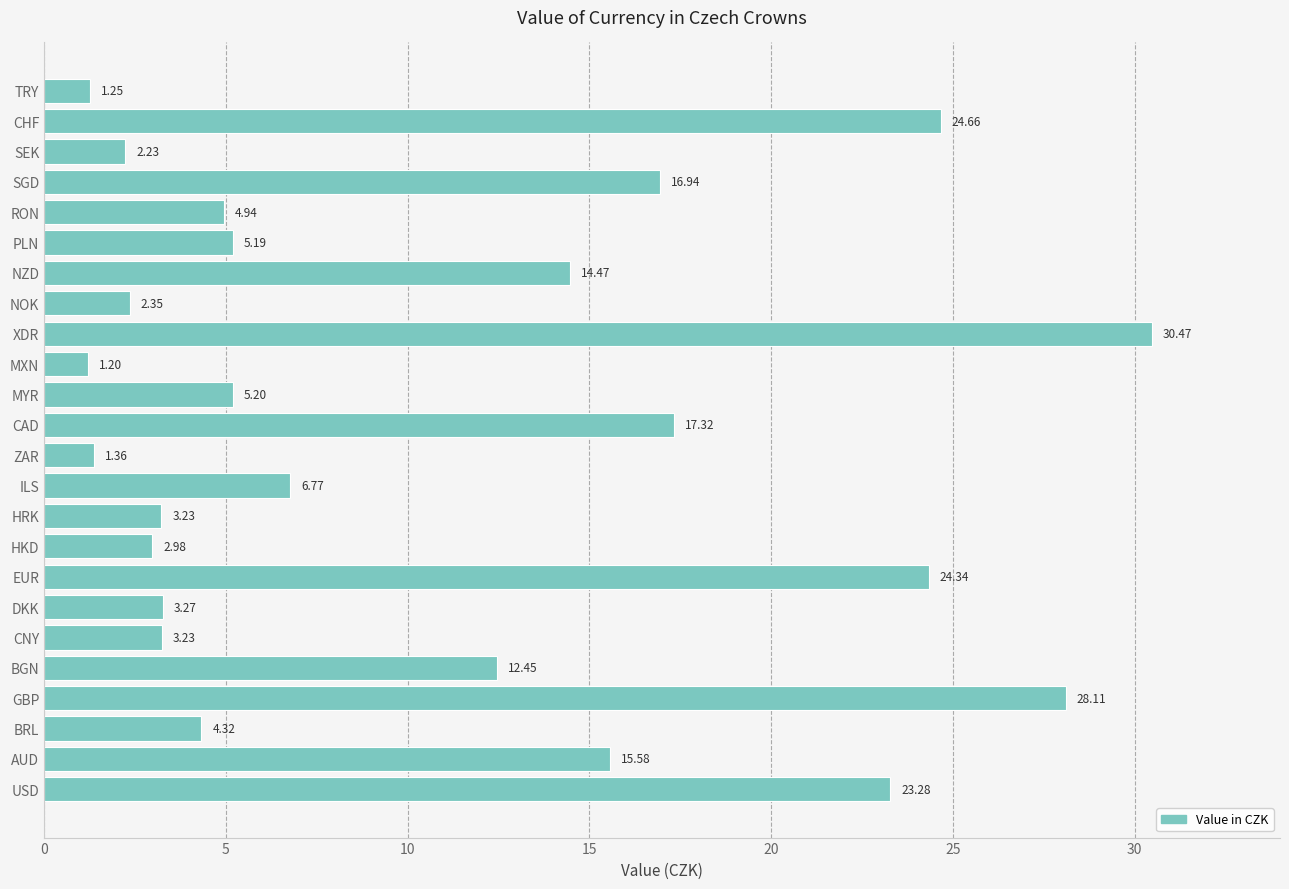

What is the minimum value shown in the chart?

1.2